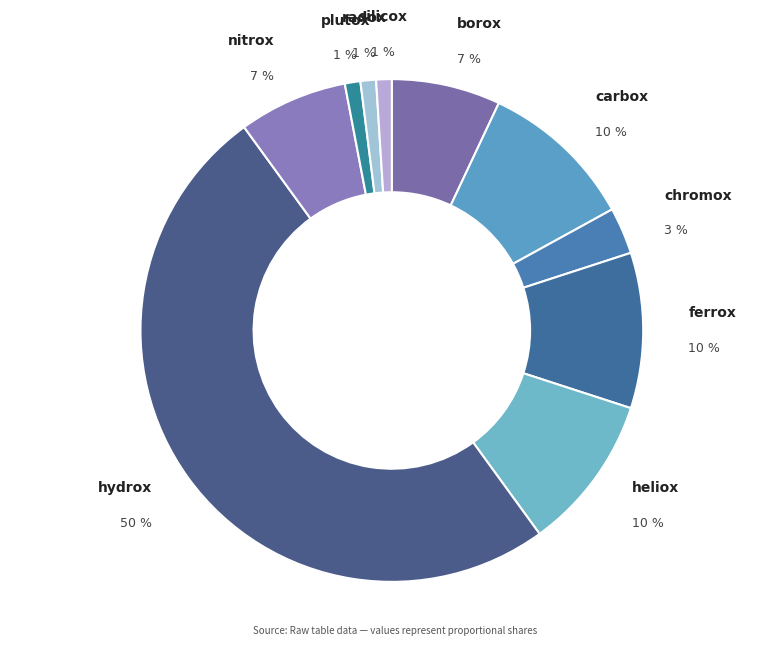

Does plutox represent more than half of the total?

No